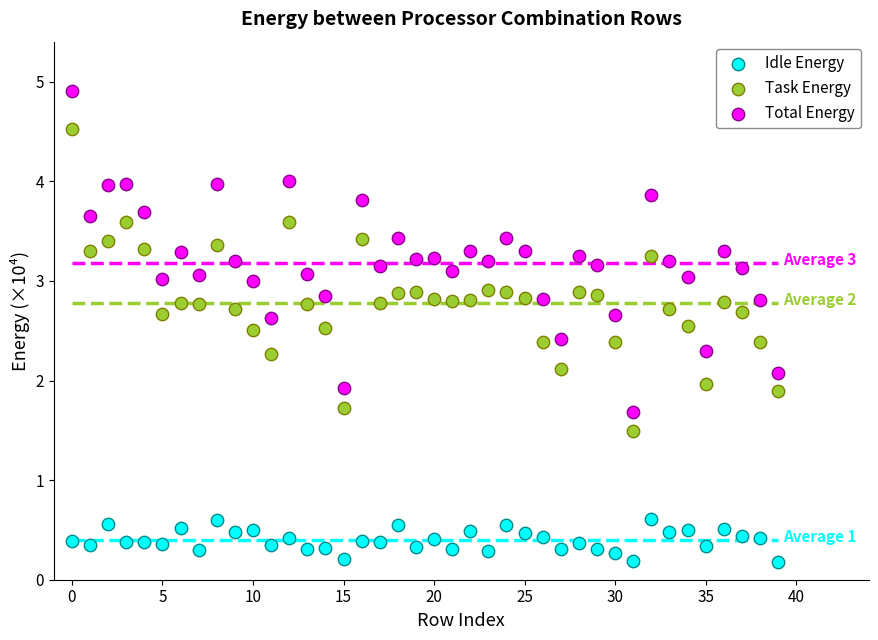

Which series has the widest spread of Y values?

Total Energy